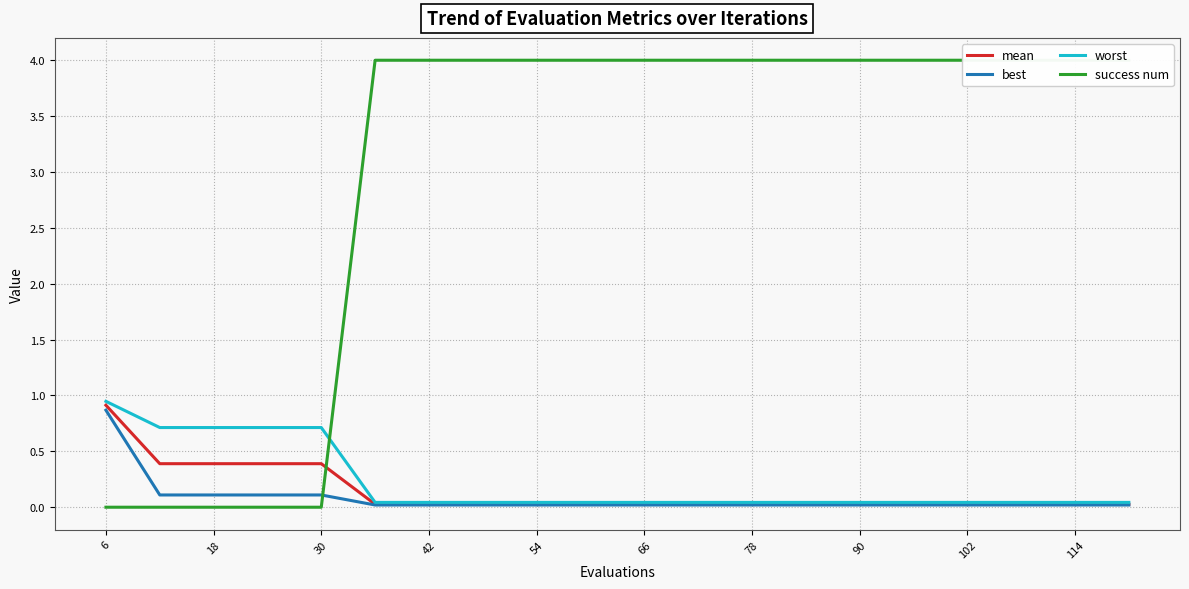

True or false: mean and worst cross at least once.

False